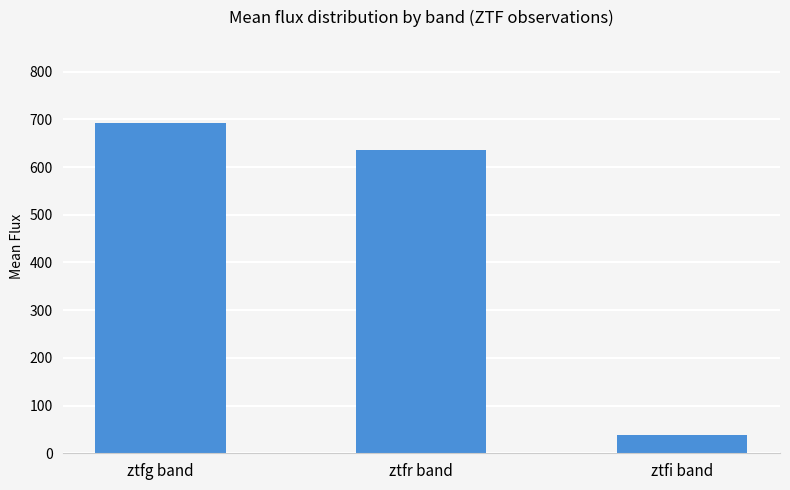

Approximately how many times larger is the value at ztfg band compared to ztfi band?

17.7